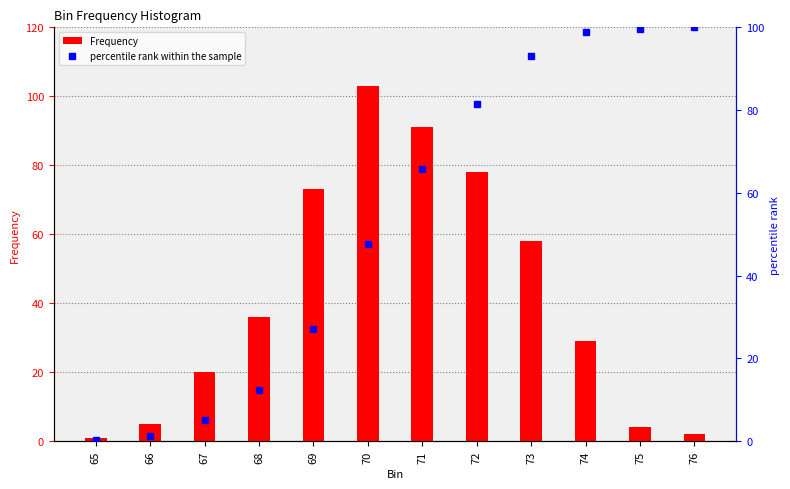

At 71, list the series in order from smallest to largest.

percentile rank within the sample, Frequency